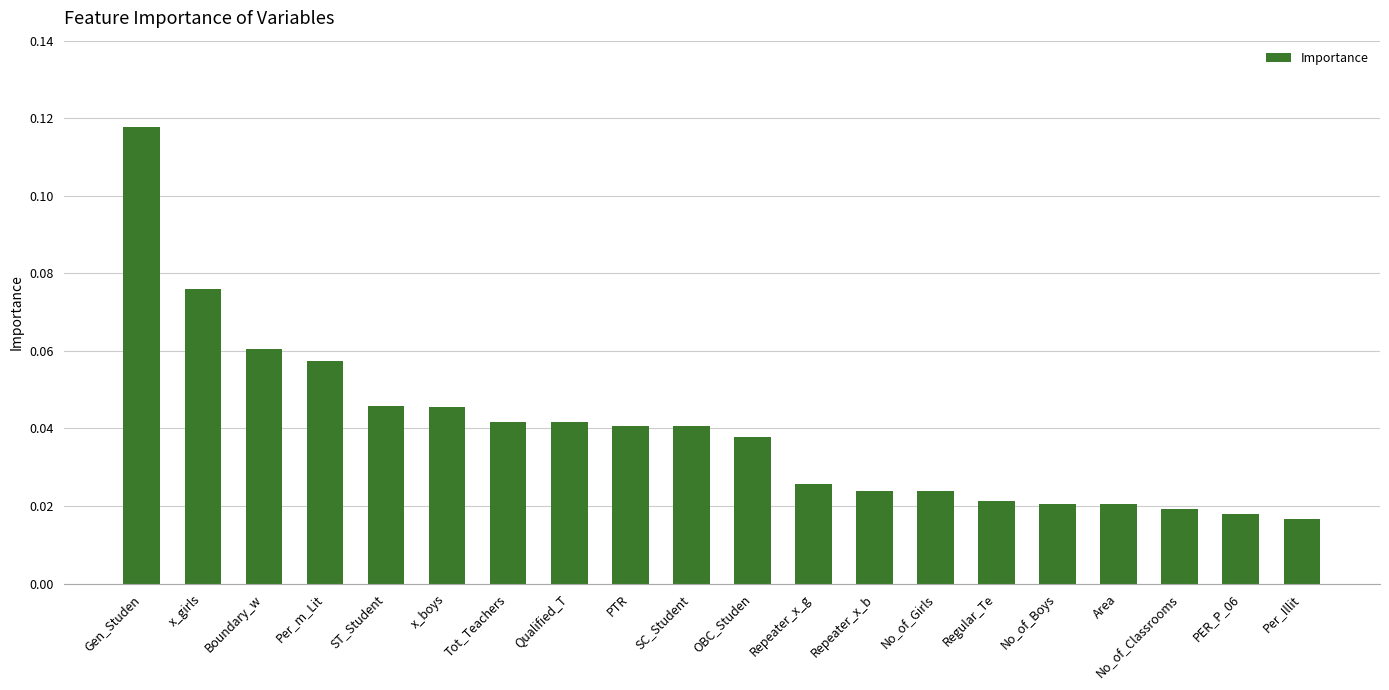

Count the values in the range 0 to 1.

20